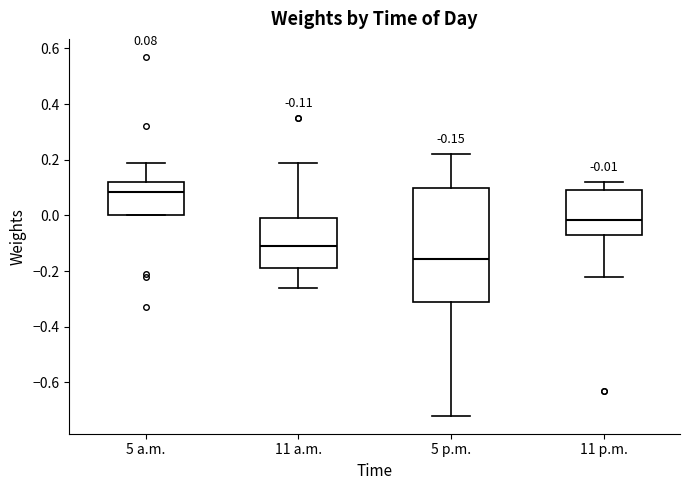

Which box's median line is the highest?

5 a.m.